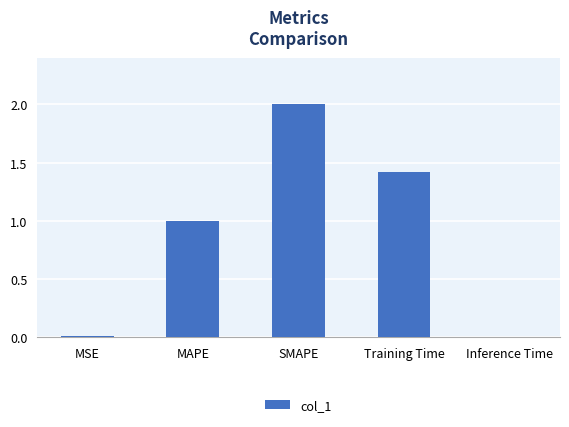

What is the label of the 1st bar from the right?

Inference Time